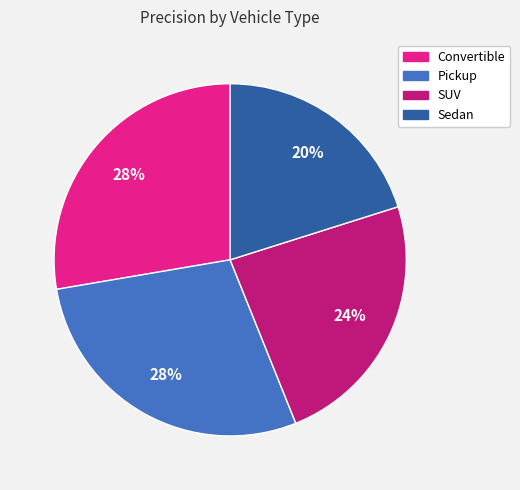

What percentage is the SUV slice, to the nearest percent?

24%